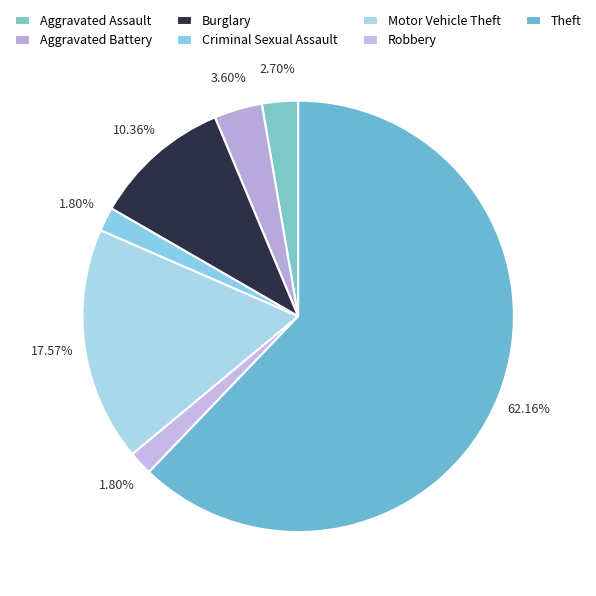

Is Aggravated Assault the majority of the pie?

No